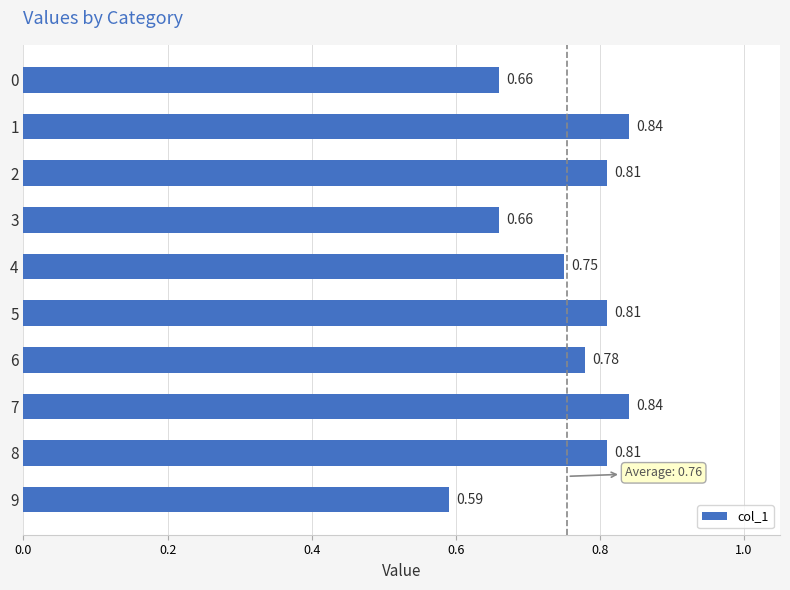

Between 8 and 6, which is larger?

8